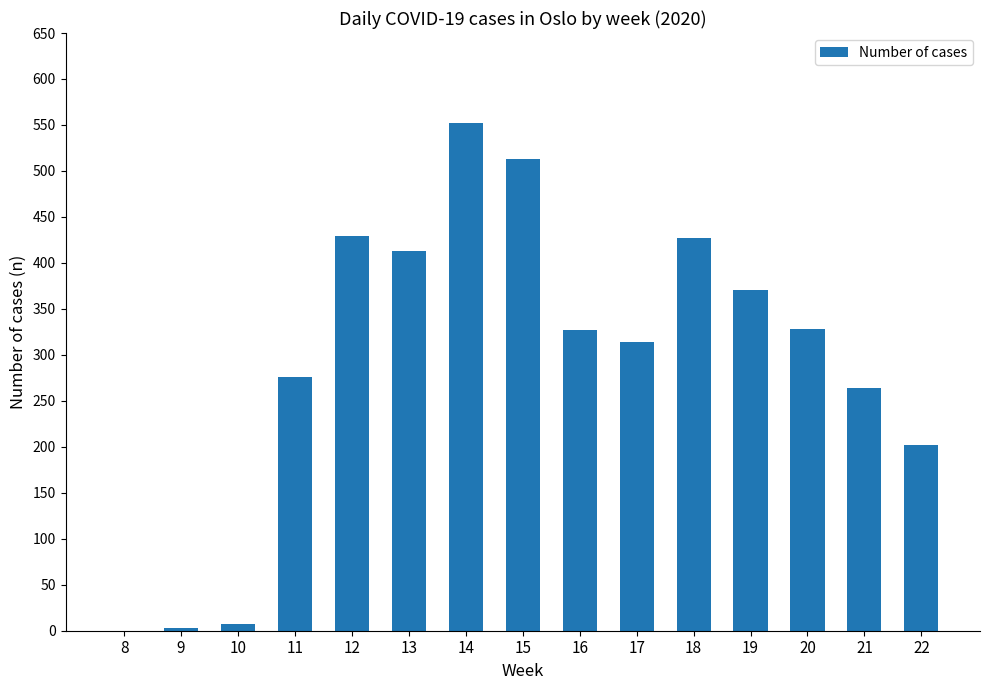

Which has a higher value, 18 or 14?

14